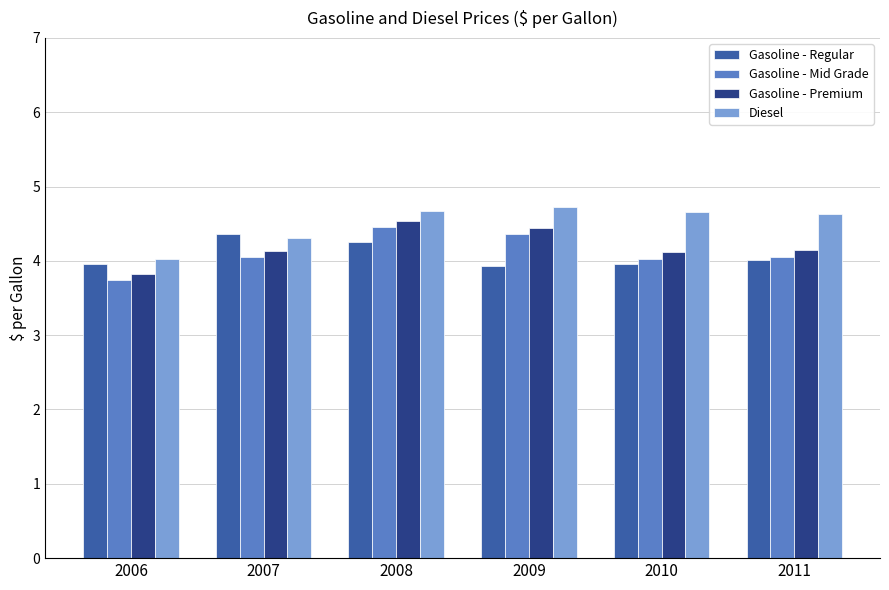

What is the spread (max minus min) of values at 2011?

0.6